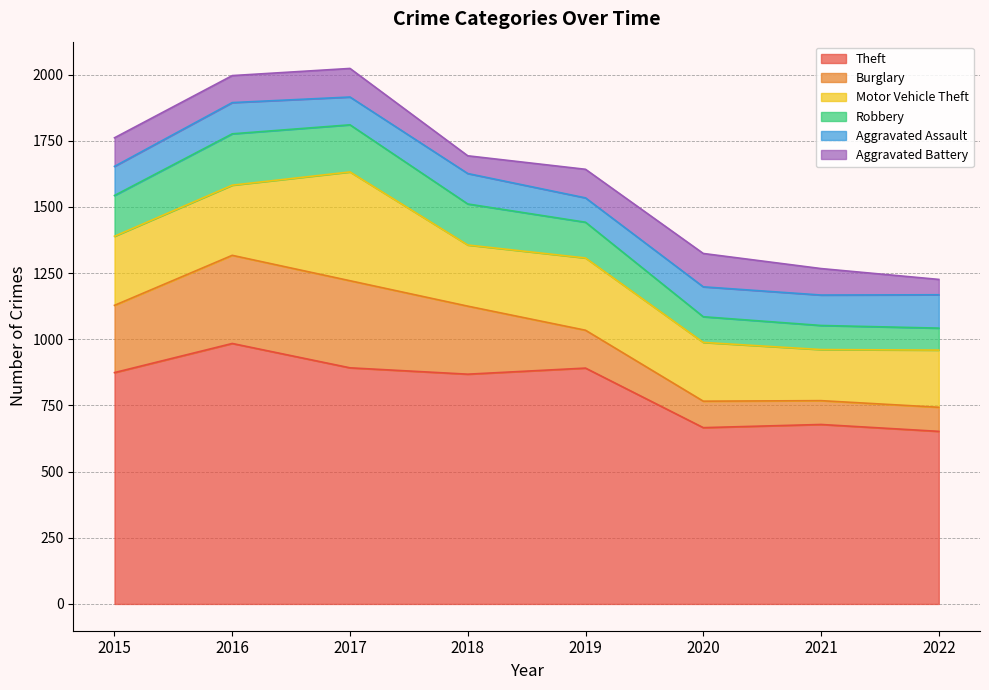

What is the smallest value displayed?

58